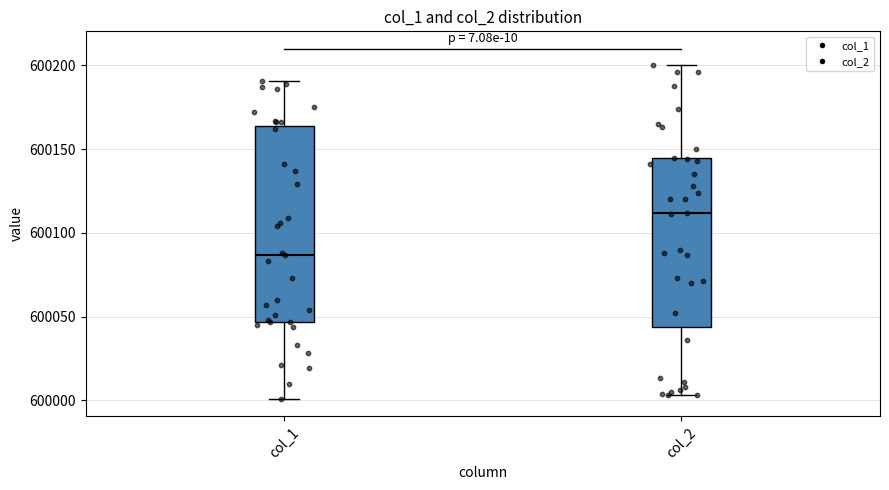

Reading left to right, read every box against the y-axis: the position of its median line, the range the box covers, and the ends of its whiskers. The values are not printed on the chart, so give them approximately, as read against the axis.

col_1: median 600085, box 600045 to 600165, whiskers 600000 to 600190
col_2: median 600110, box 600045 to 600145, whiskers 600005 to 600200